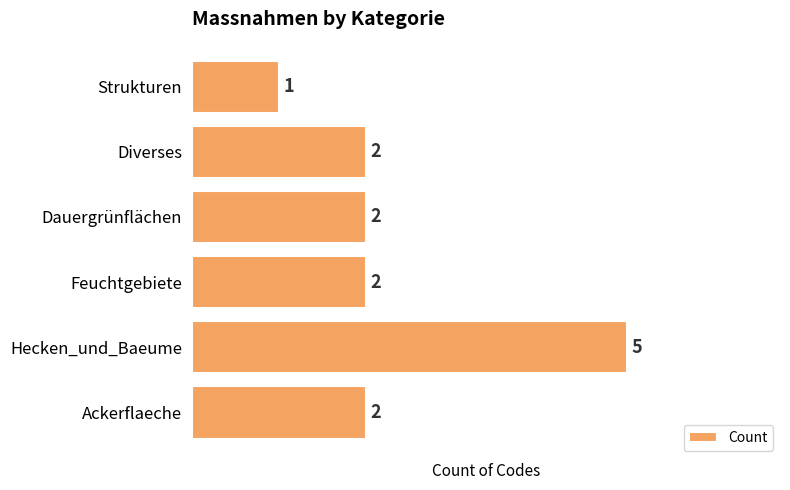

Approximately how many times larger is the value at Diverses compared to Strukturen?

2.0